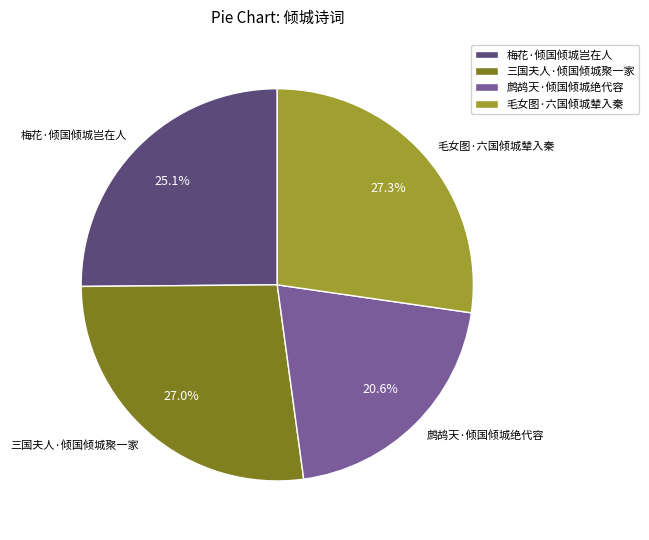

Count the number of slices in the pie.

4